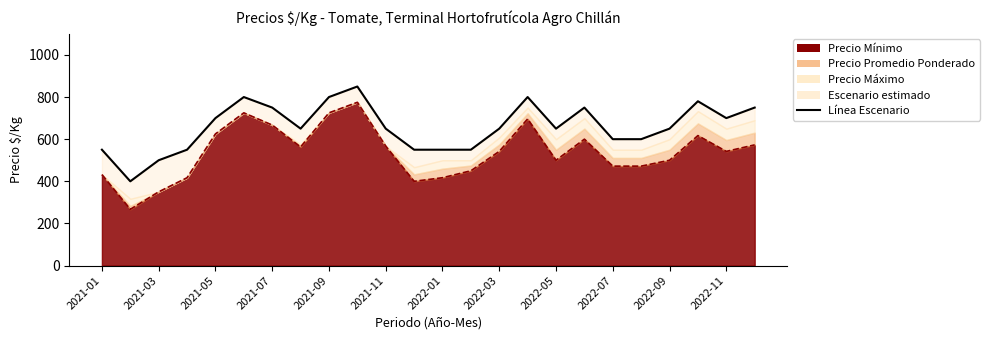

What is the difference between the maximum and minimum values?

450